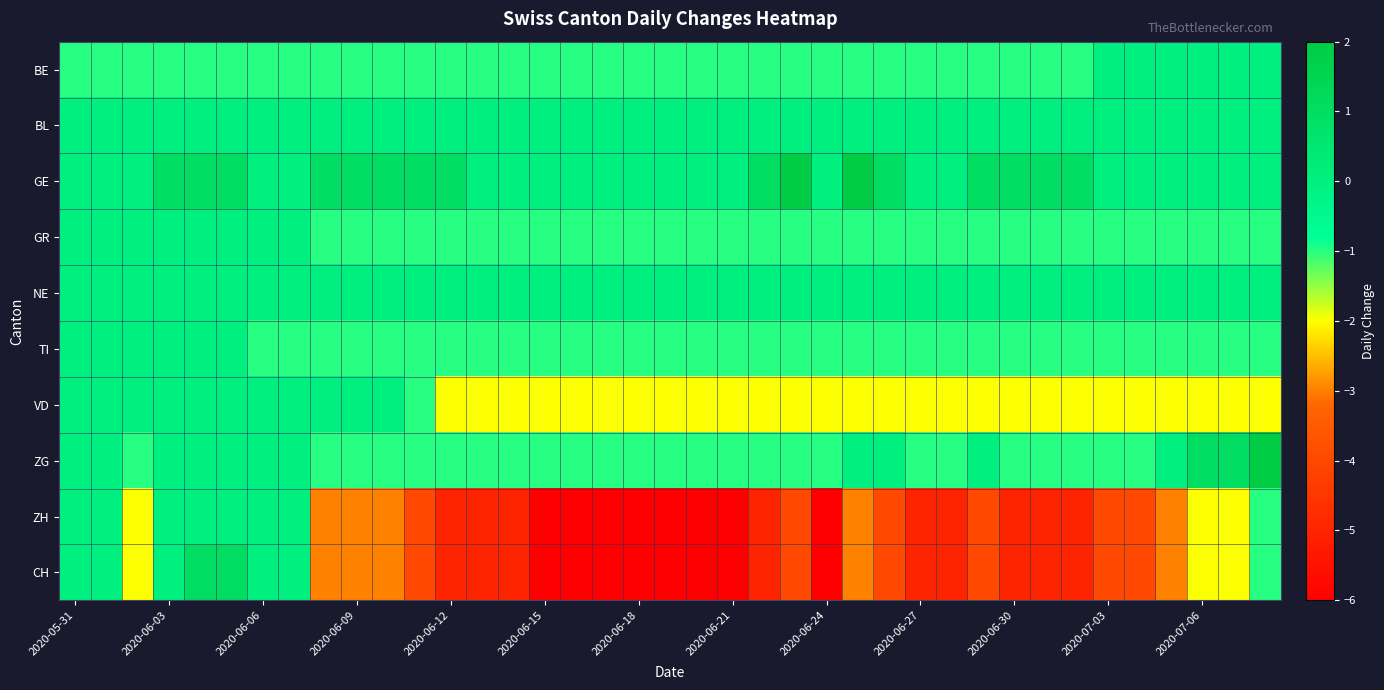

Reading left to right, what are all the values shown in this chart?

BE: -1	-1	-1	-1	-1	-1	-1	-1	-1	-1	-1	-1	-1	-1	-1	-1	-1	-1	-1	-1	-1	-1	-1	-1	-1	-1	-1	-1	-1	-1	-1	-1	-1	0	0	0	0	0	0
BL: 0	0	0	0	0	0	0	0	0	0	0	0	0	0	0	0	0	0	0	0	0	0	0	0	0	0	0	0	0	0	0	0	0	0	0	0	0	0	0
GE: 0	0	0	1	1	1	0	0	1	1	1	1	1	0	0	0	0	0	0	0	0	0	1	2	0	2	1	0	0	1	1	1	1	0	0	0	0	0	0
GR: 0	0	0	0	0	0	0	0	-1	-1	-1	-1	-1	-1	-1	-1	-1	-1	-1	-1	-1	-1	-1	-1	-1	-1	-1	-1	-1	-1	-1	-1	-1	-1	-1	-1	-1	-1	-1
NE: 0	0	0	0	0	0	0	0	0	0	0	0	0	0	0	0	0	0	0	0	0	0	0	0	0	0	0	0	0	0	0	0	0	0	0	0	0	0	0
TI: 0	0	0	0	0	0	-1	-1	-1	-1	-1	-1	-1	-1	-1	-1	-1	-1	-1	-1	-1	-1	-1	-1	-1	-1	-1	-1	-1	-1	-1	-1	-1	-1	-1	-1	-1	-1	-1
VD: 0	0	0	0	0	0	0	0	0	0	0	-1	-2	-2	-2	-2	-2	-2	-2	-2	-2	-2	-2	-2	-2	-2	-2	-2	-2	-2	-2	-2	-2	-2	-2	-2	-2	-2	-2
ZG: 0	0	-1	0	0	0	0	0	-1	-1	-1	-1	-1	-1	-1	-1	-1	-1	-1	-1	-1	-1	-1	-1	-1	0	0	-1	-1	0	-1	-1	-1	-1	-1	0	1	1	2
ZH: 0	0	-2	0	0	0	0	0	-3	-3	-3	-4	-5	-5	-5	-6	-6	-6	-6	-6	-6	-6	-5	-4	-6	-3	-4	-5	-5	-4	-5	-5	-5	-4	-4	-3	-2	-2	-1
CH: 0	0	-2	0	1	1	0	0	-3	-3	-3	-4	-5	-5	-5	-6	-6	-6	-6	-6	-6	-6	-5	-4	-6	-3	-4	-5	-5	-4	-5	-5	-5	-4	-4	-3	-2	-2	-1